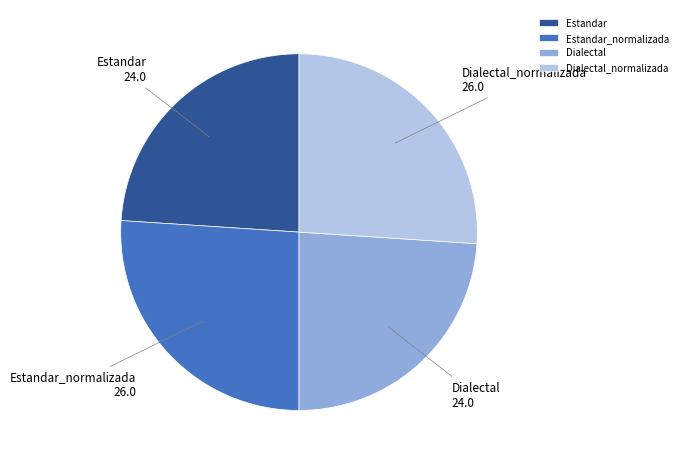

The Estandar_normalizada slice represents 33% of the pie. True or false?

False